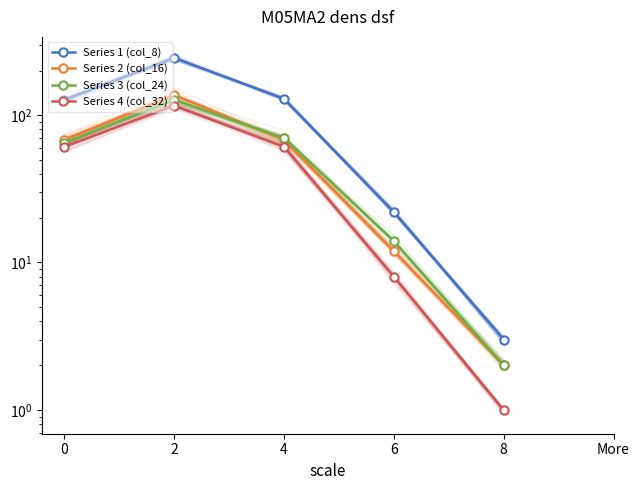

Between 0 and 4, which is larger?

4